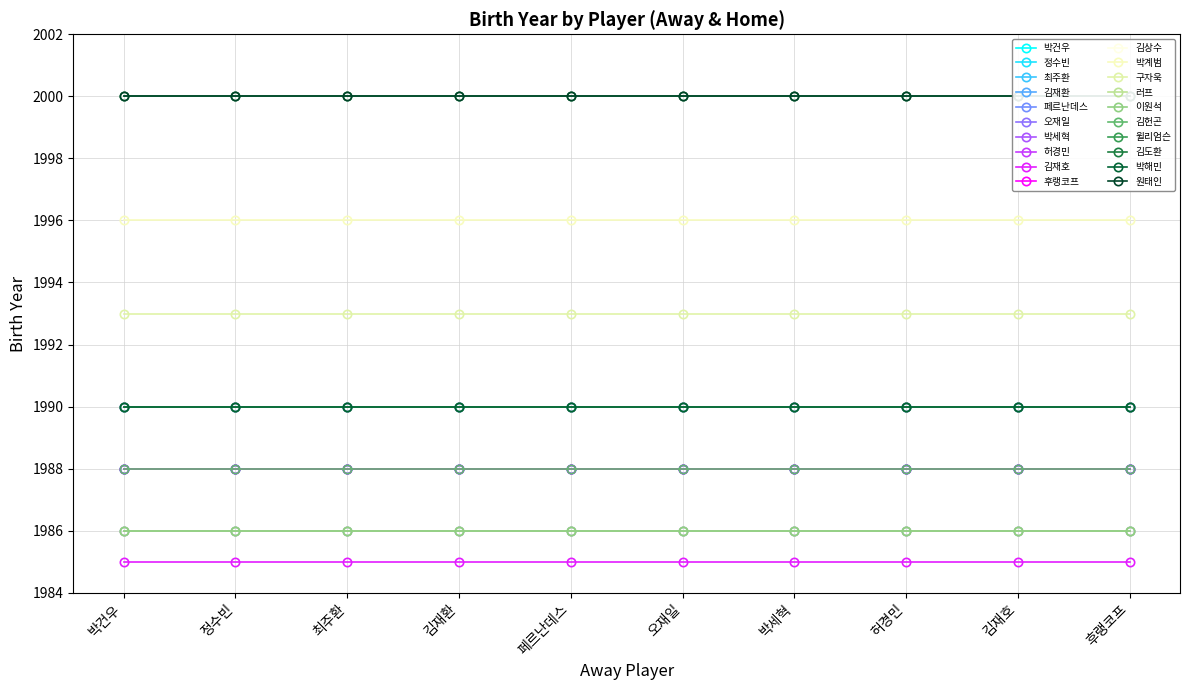

What is the difference between the maximum and minimum values in the away series?

9